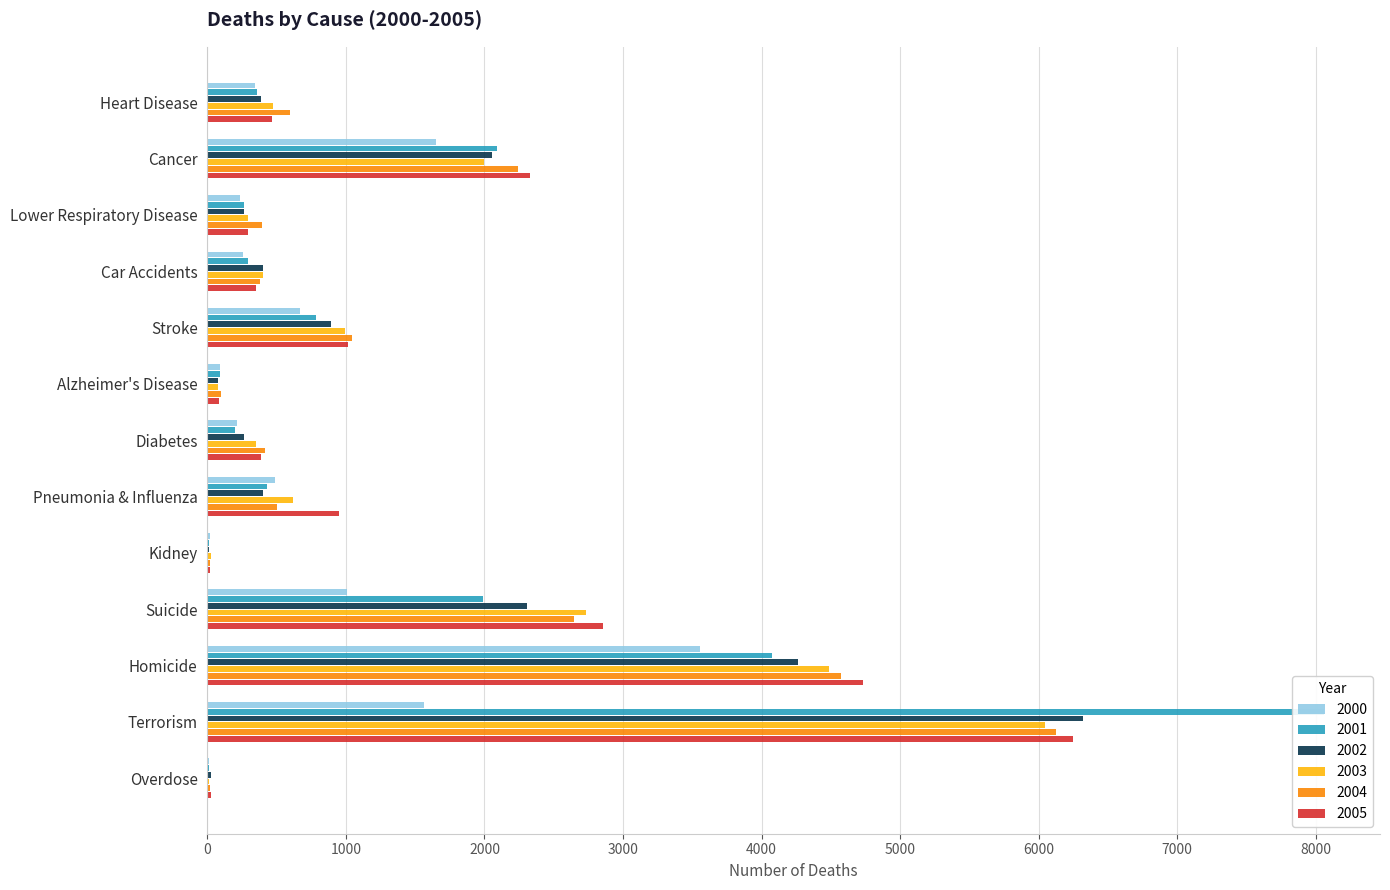

Which series has the largest range (max minus min)?

2001